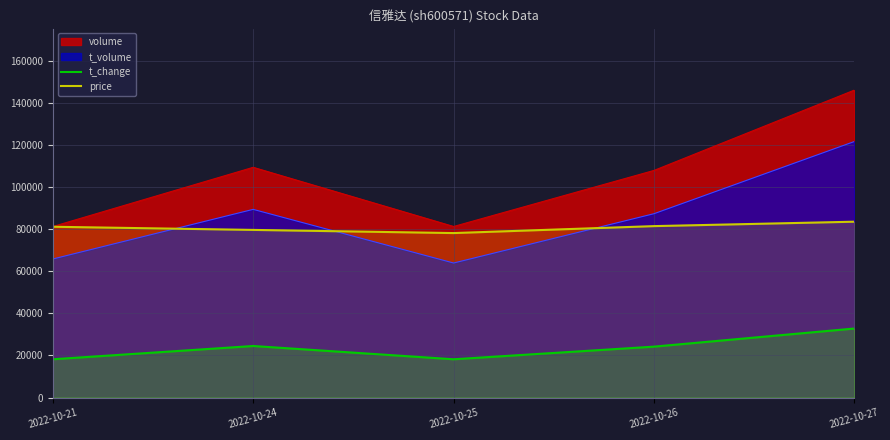

What is the difference between the highest and lowest values at 2022-10-26?

83642